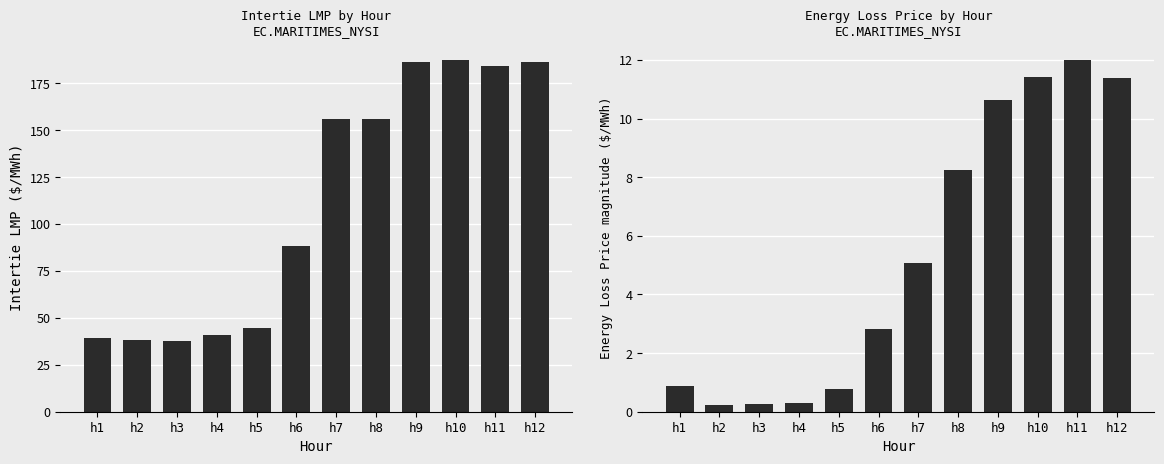

What is the difference between the Intertie LMP values at h7 and h10?

31.3